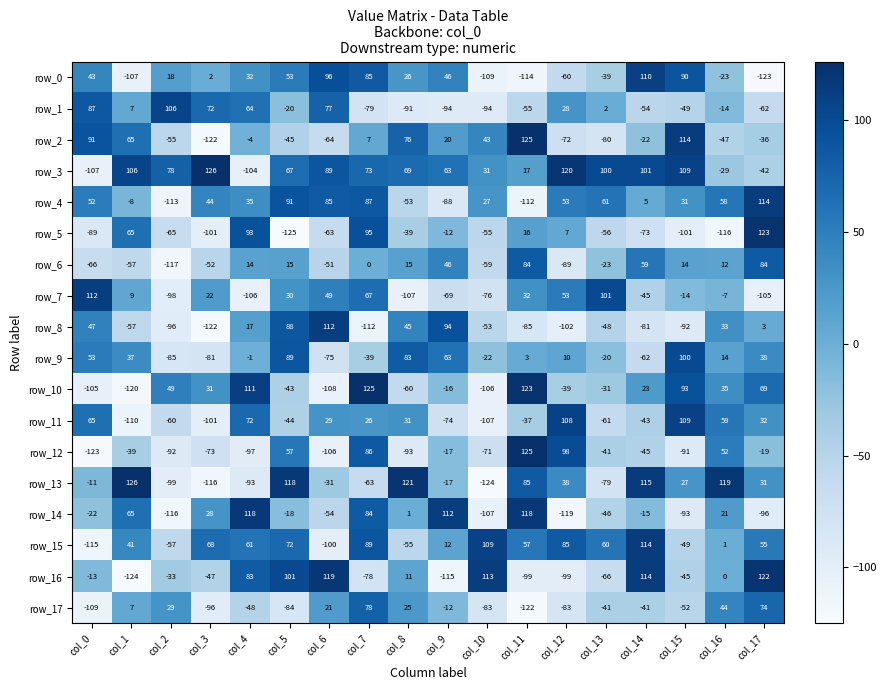

Which label corresponds to the smallest value in the chart?

col_5